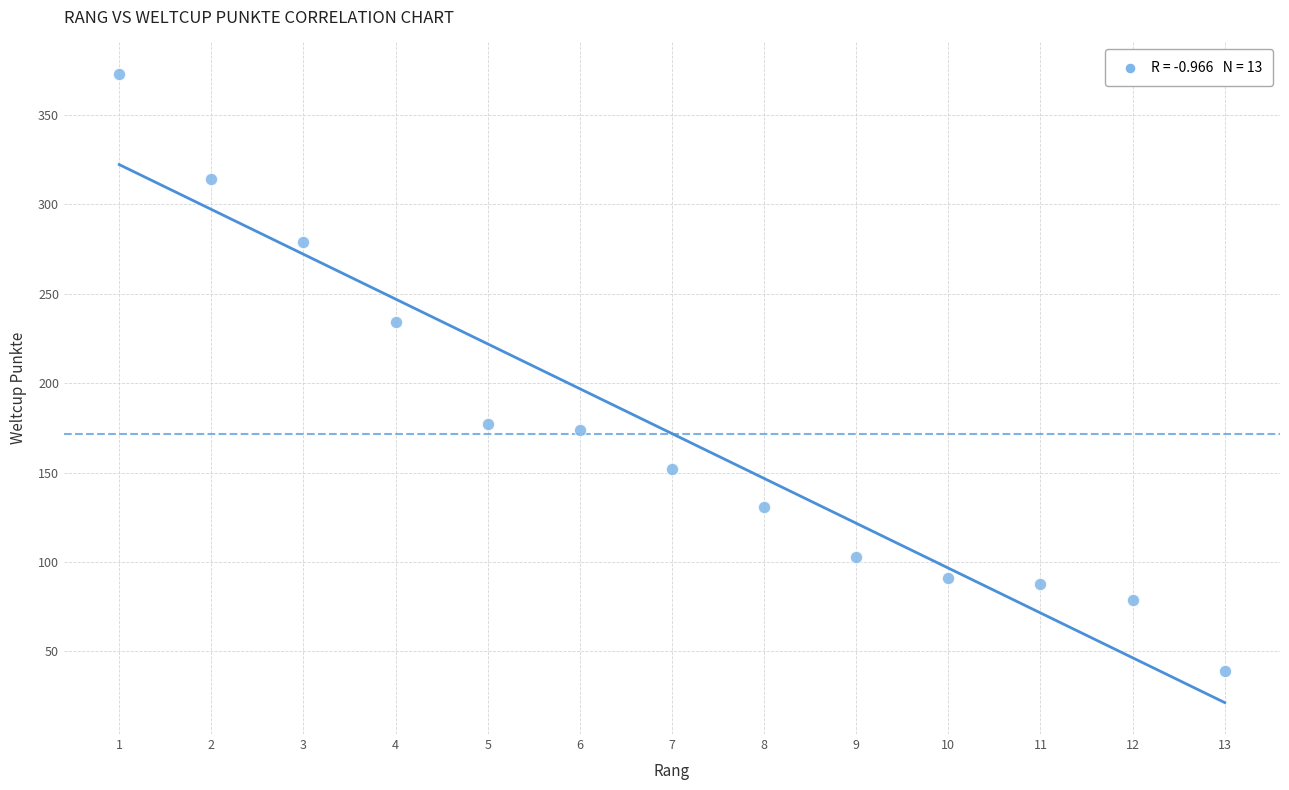

What is the range of Y values (max minus min)?

334